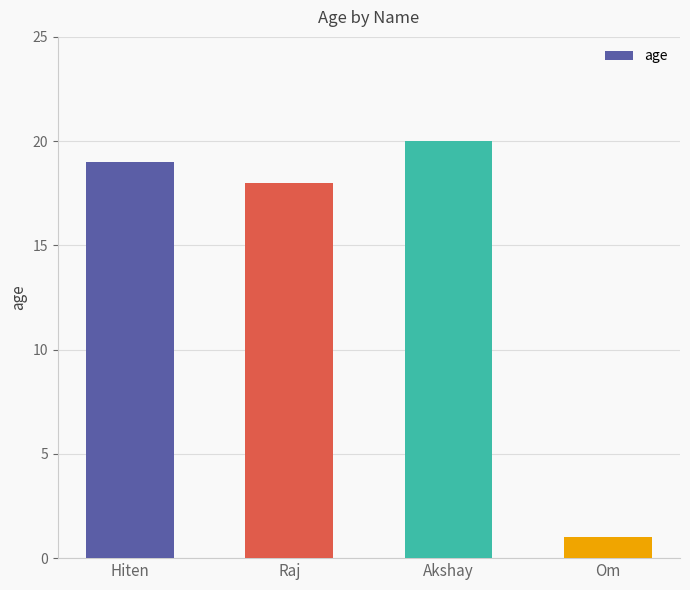

Where is the data nearest to the value 10?

Raj